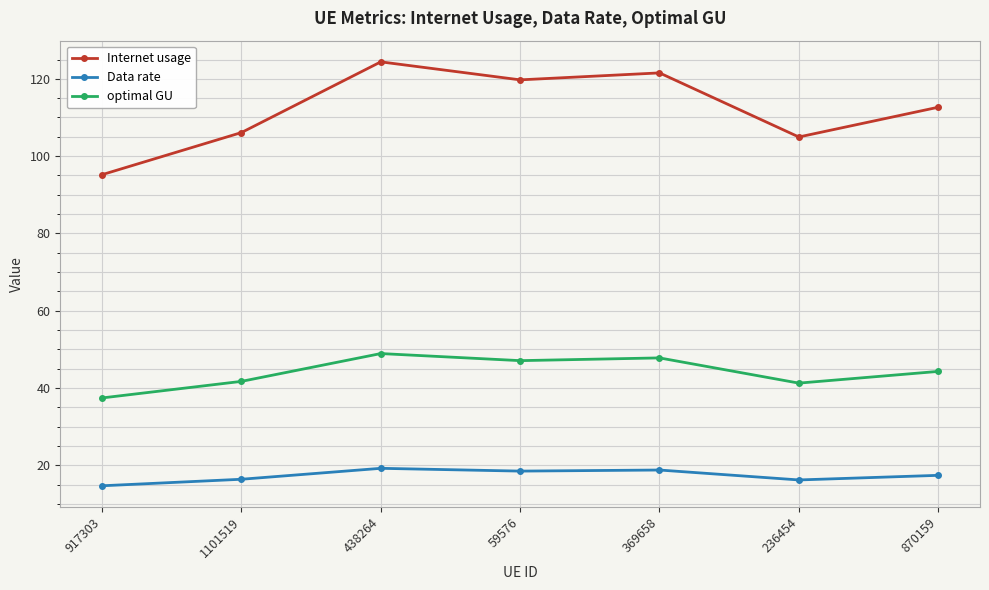

Rank the series by their average value, from lowest to highest.

Data rate, optimal GU, Internet usage